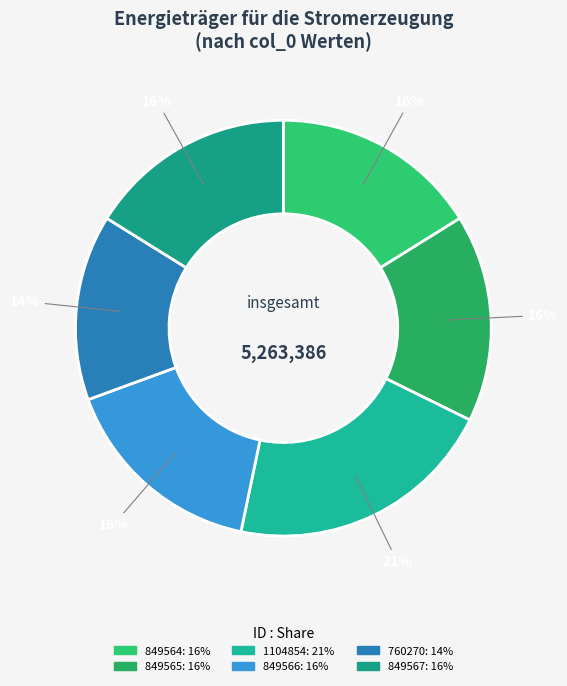

Is the sum of 760270 and 1104854 greater than half?

No